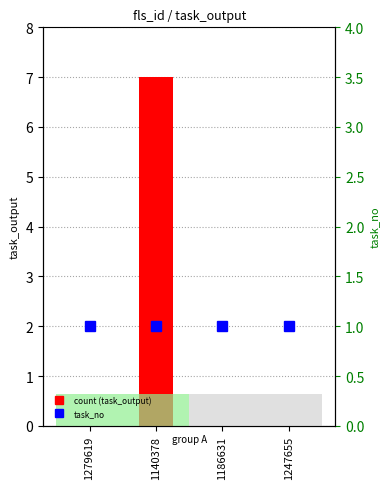

At which category does the chart reach its minimum across all series?

1279619